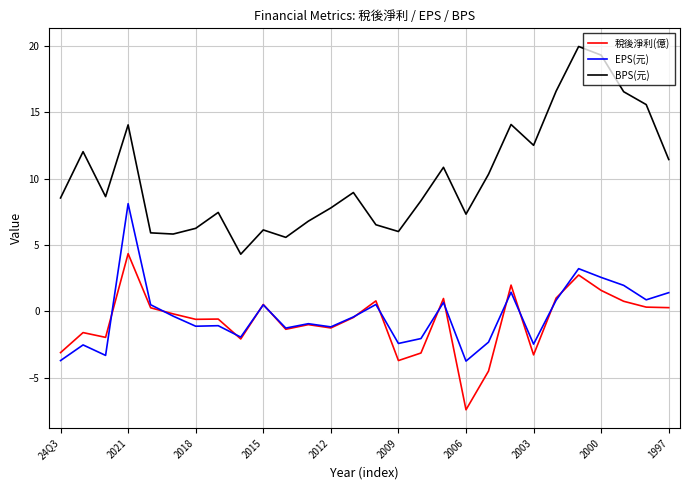

How many values in the 稅後淨利(億) series exceed 0?

12